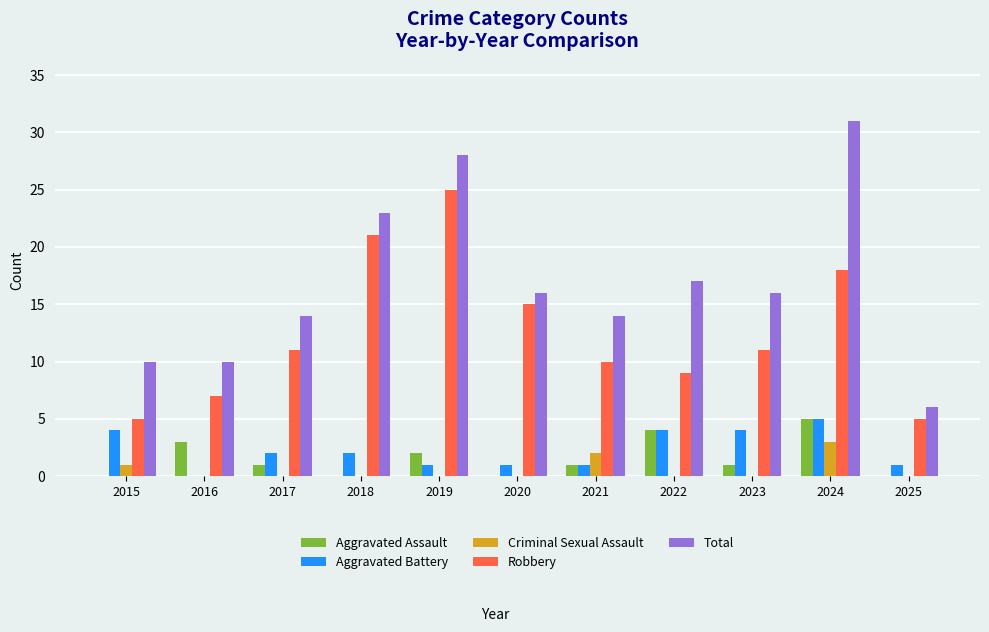

What is the total value across all series at 2018?

46